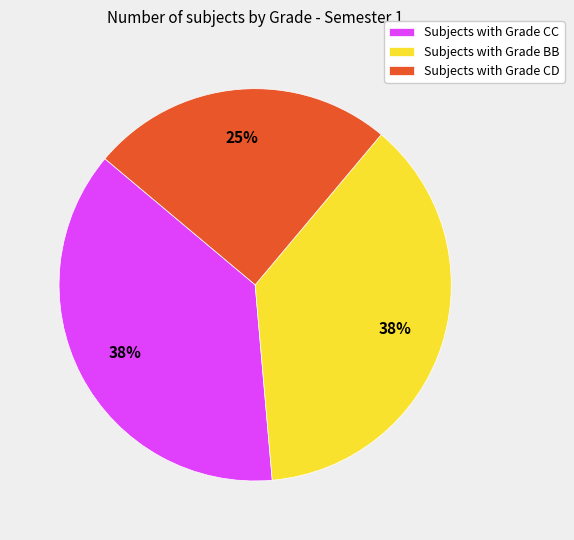

True or false: Subjects with Grade CC accounts for 50% of the total.

False